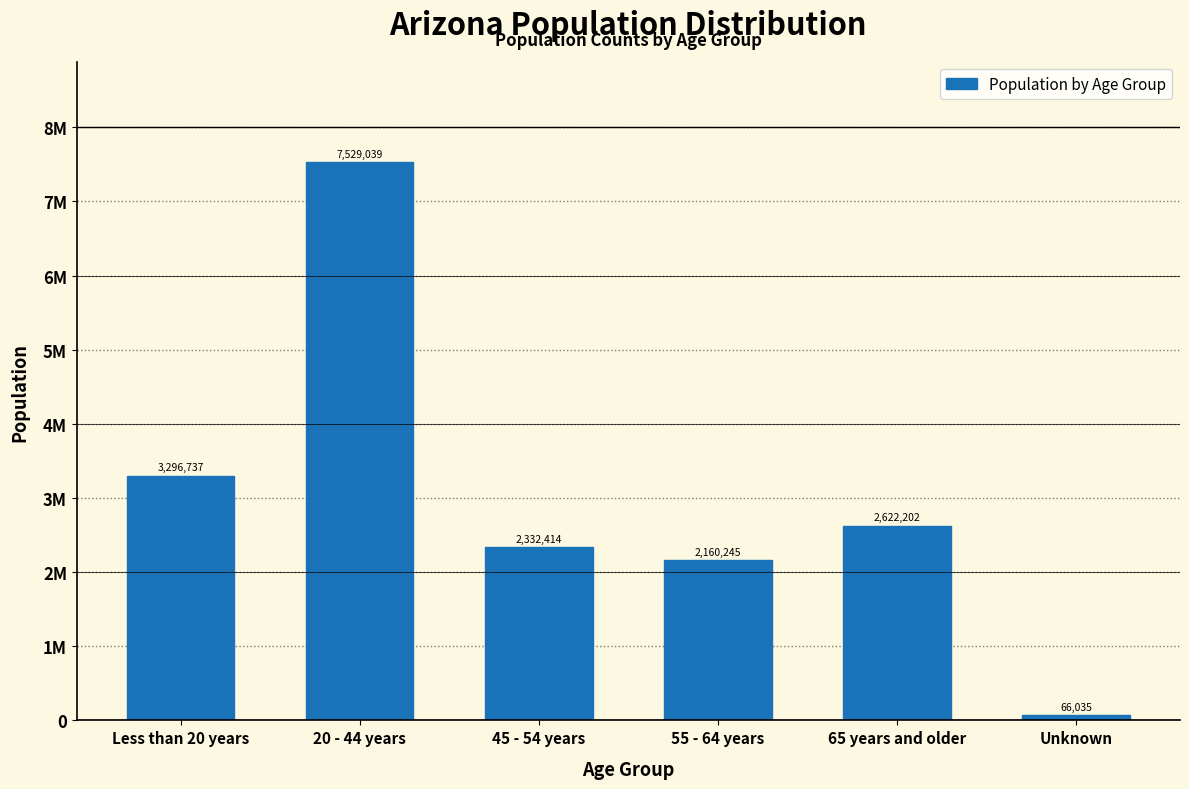

Does the chart contain any negative values?

No